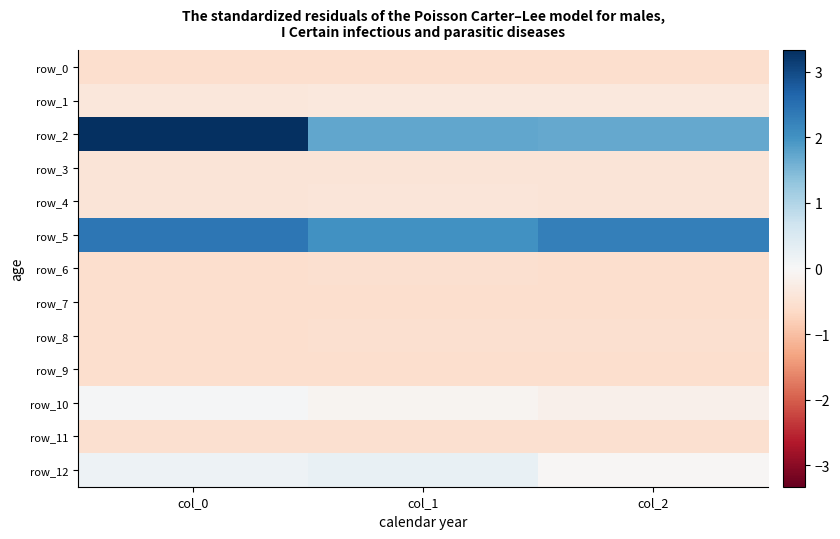

True or false: row_3 has a value of -0.3 at col_2.

False